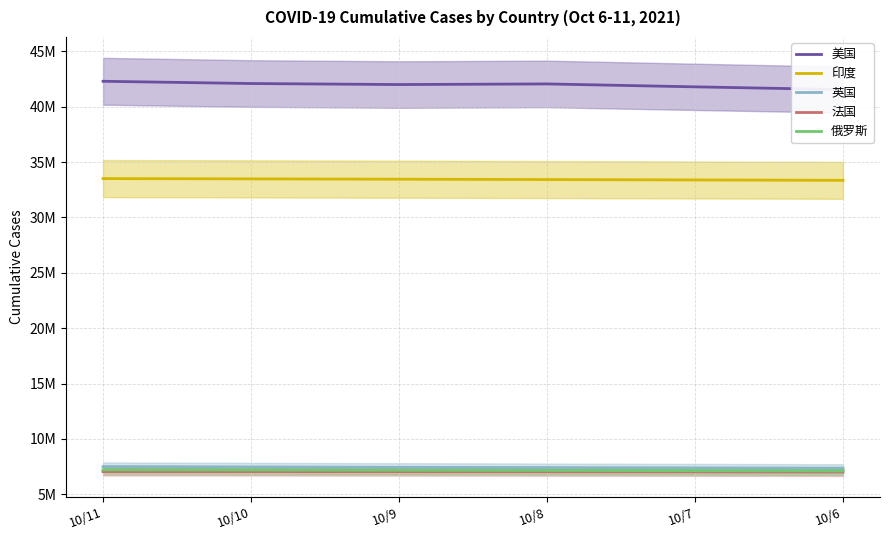

At 10/7, list the series in order from smallest to largest.

法国, 俄罗斯, 英国, 印度, 美国